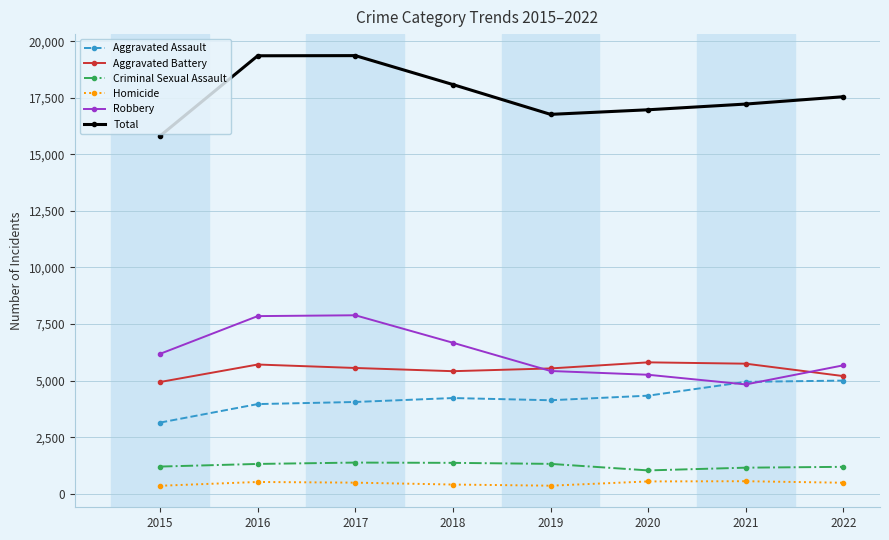

What is the value of the Criminal Sexual Assault point at the 1st from the left?

1200